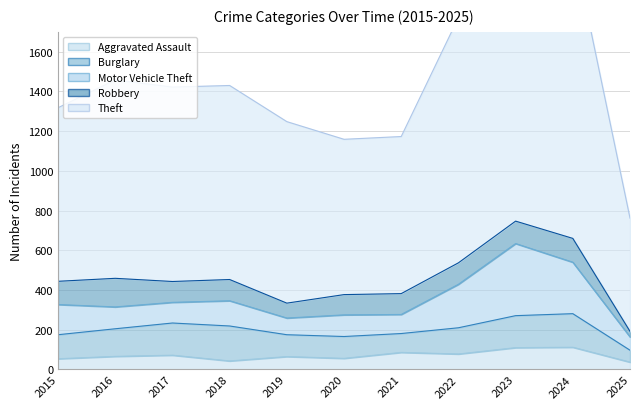

What are all the series names shown in the legend?

Aggravated Assault, Burglary, Motor Vehicle Theft, Robbery, Theft